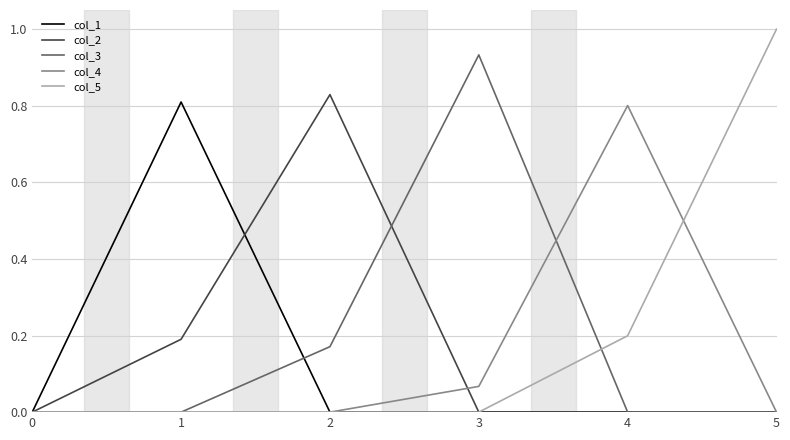

True or false: col_5 and col_3 cross at least once.

True